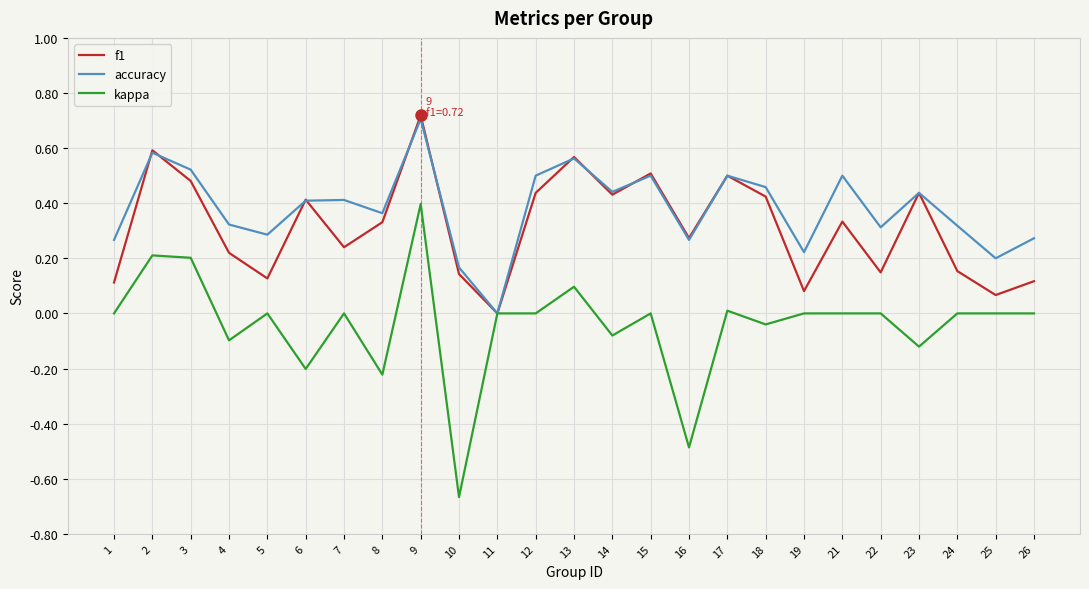

Is it true that kappa equals 0.0 at 1?

True